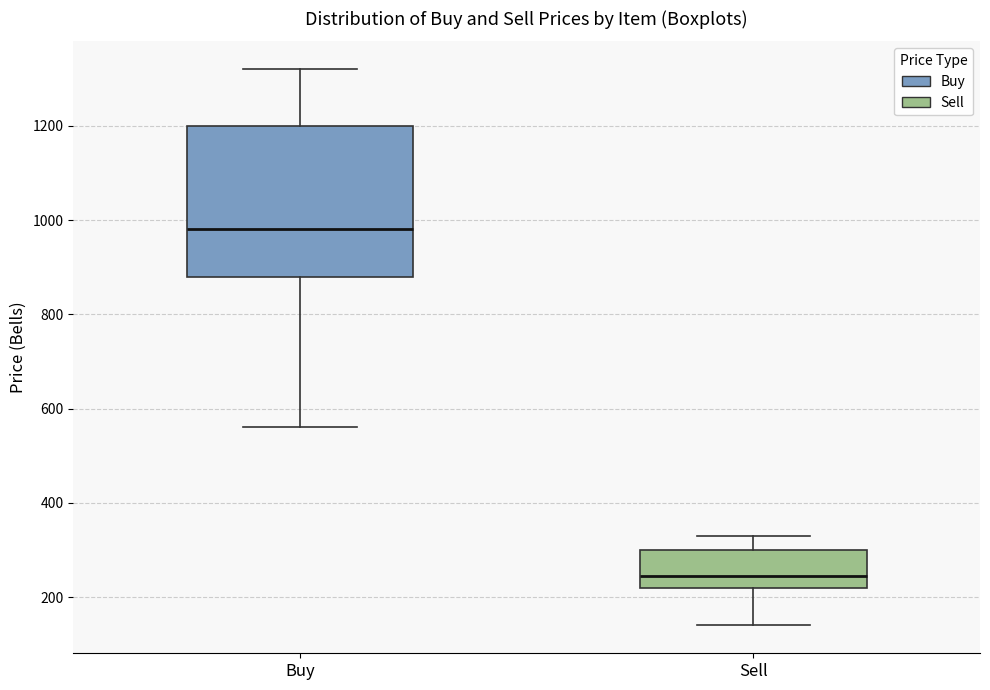

Where does the median line of the box for Buy sit on the y-axis? The values are not printed on the chart, so give them approximately, as read against the axis.

980